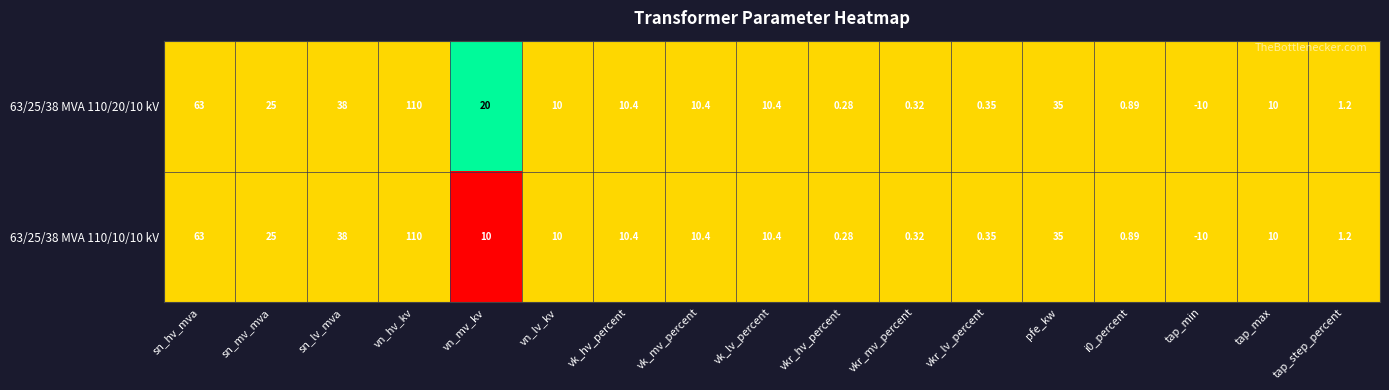

At which label is 63/25/38 MVA 110/20/10 kV closest to 50?

sn_lv_mva